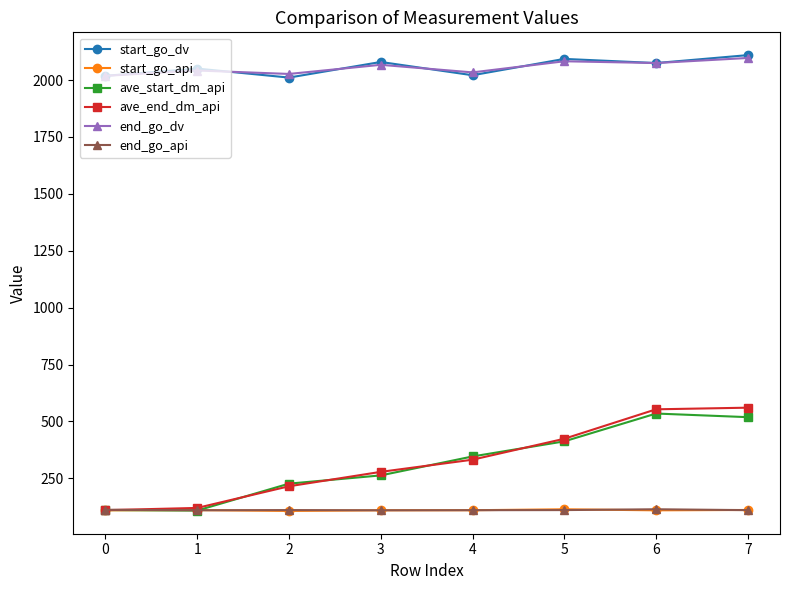

What is the maximum value shown in the chart?

2109.7